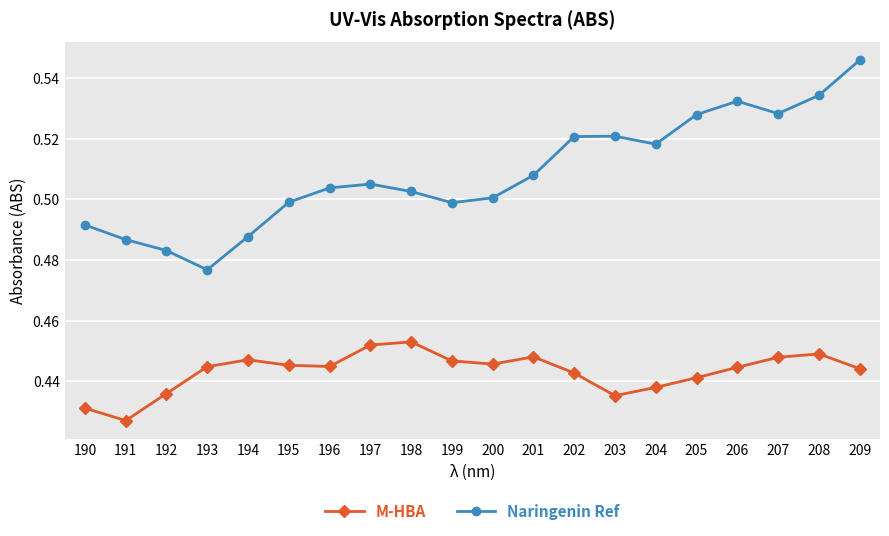

Rank the series by their maximum value, from lowest to highest.

M-HBA, Naringenin Ref